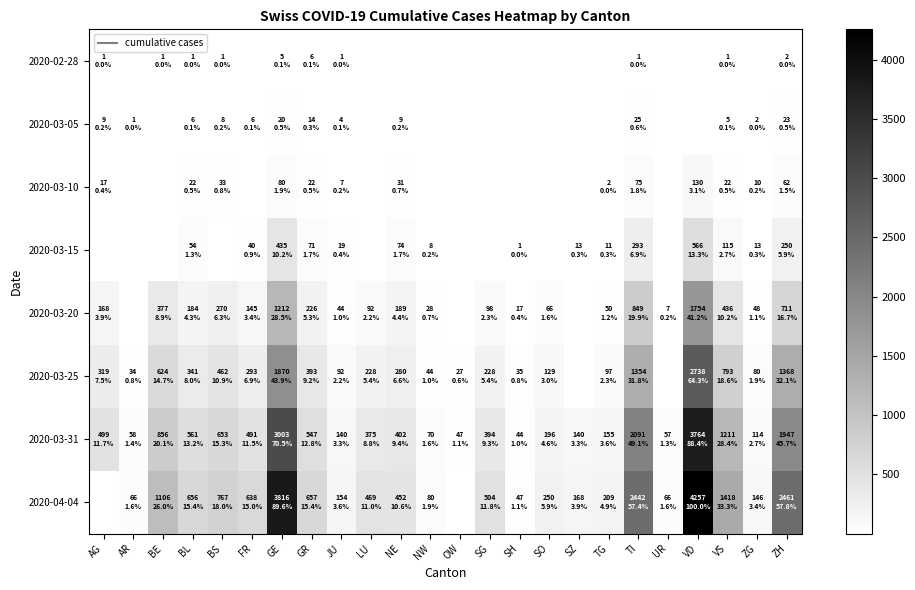

At how many categories does at least one series exceed 2743?

2